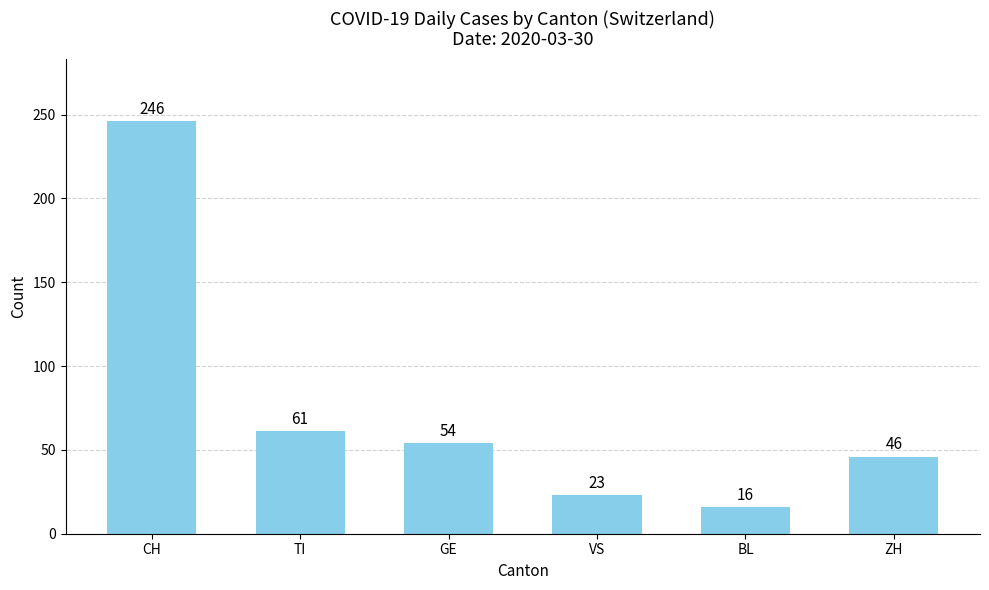

Reading left to right, extract all data points from this chart.

CH=246	TI=61	GE=54	VS=23	BL=16	ZH=46